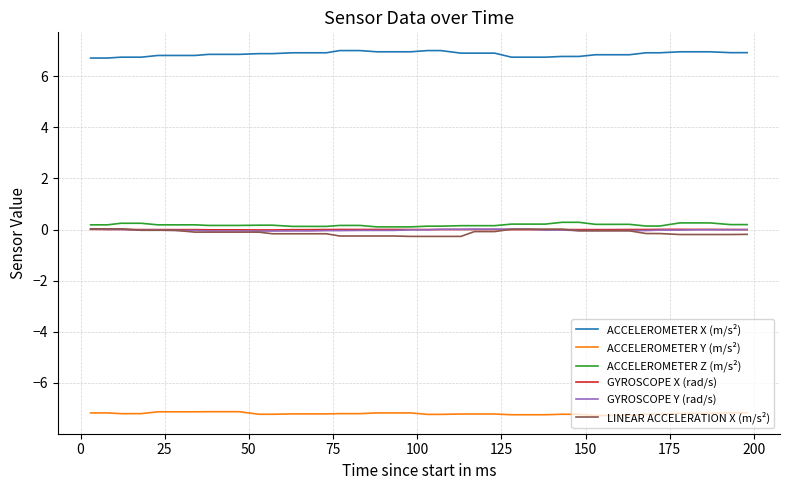

Which series has the largest total across all categories?

ACCELEROMETER X (m/s²)